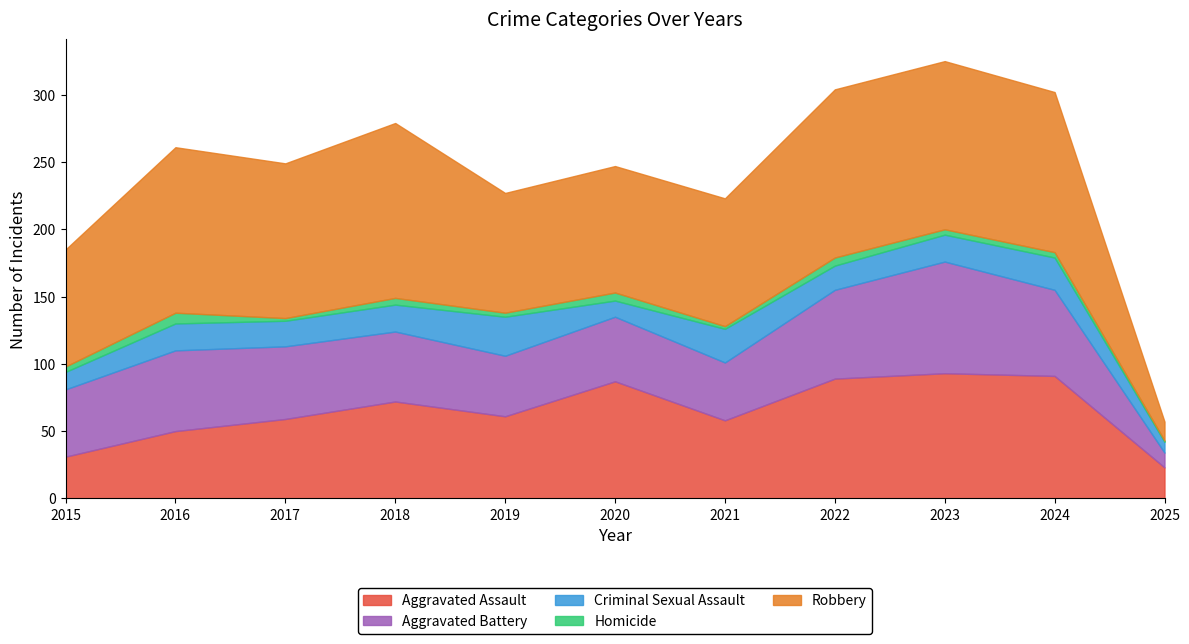

At how many categories does at least one series exceed 58?

10